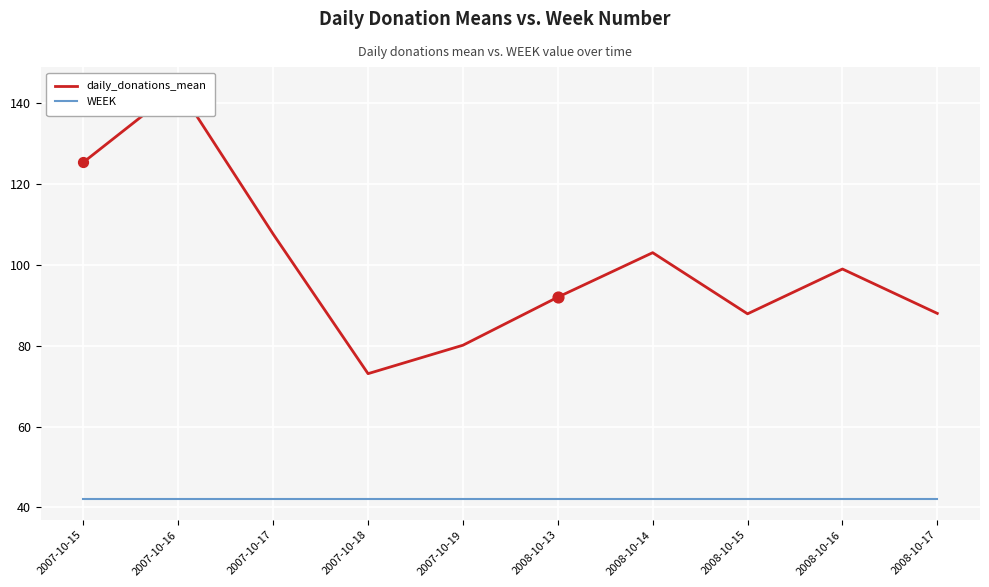

Which series has the widest spread of Y values?

daily_donations_mean